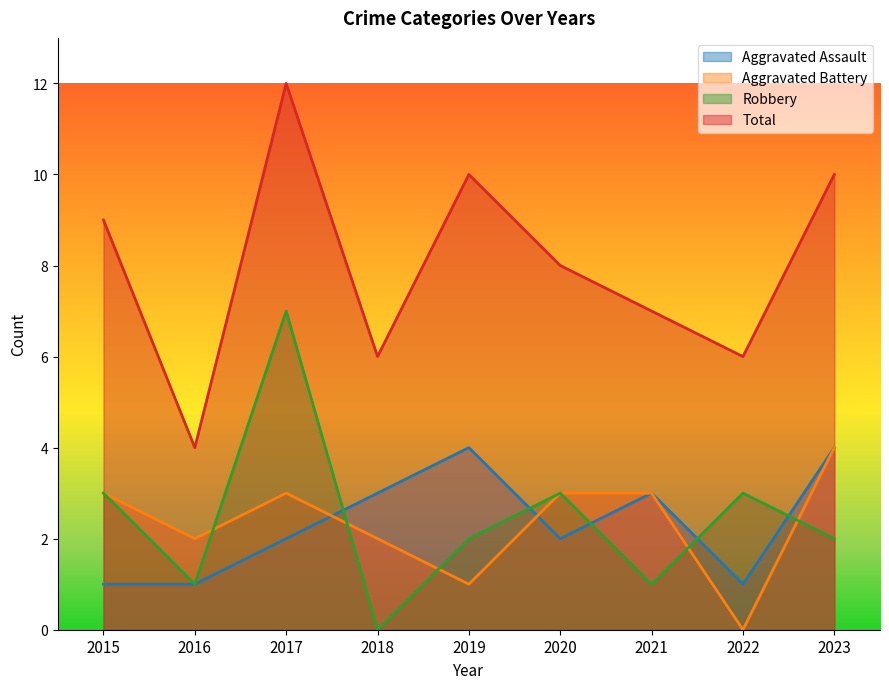

List the labels in order of Aggravated Battery value, smallest first.

2022, 2019, 2016, 2018, 2015, 2017, 2020, 2021, 2023